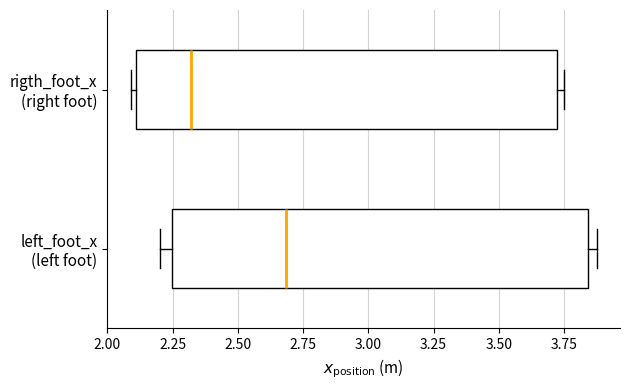

Where does the median line of the box for left_foot_x (left foot) sit on the x-axis? The values are not printed on the chart, so give them approximately, as read against the axis.

2.70